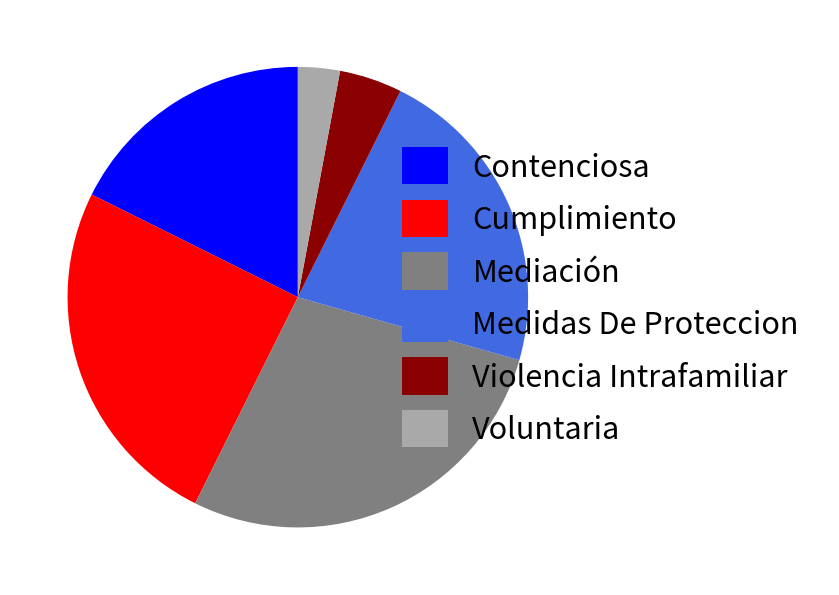

How many slices are in this pie chart?

6